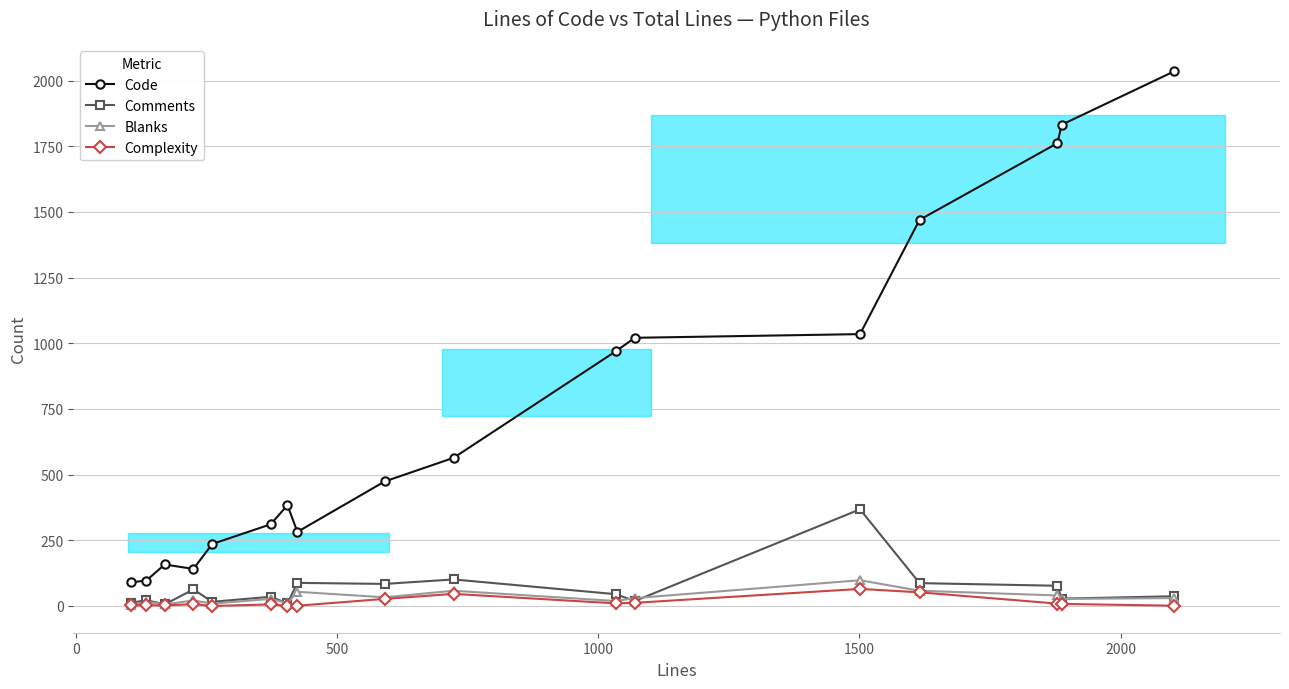

Is this an area chart (filled region under the line)?

No